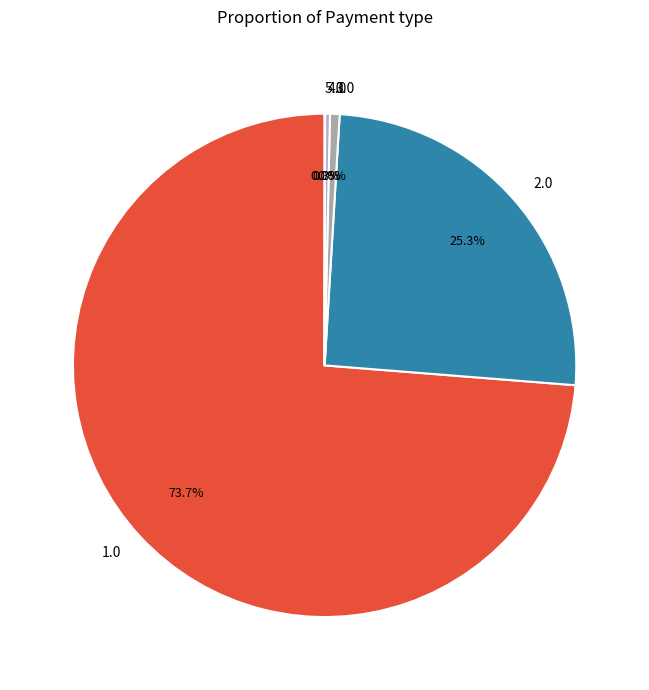

What percentage is NOT represented by 3.0?

99.4%